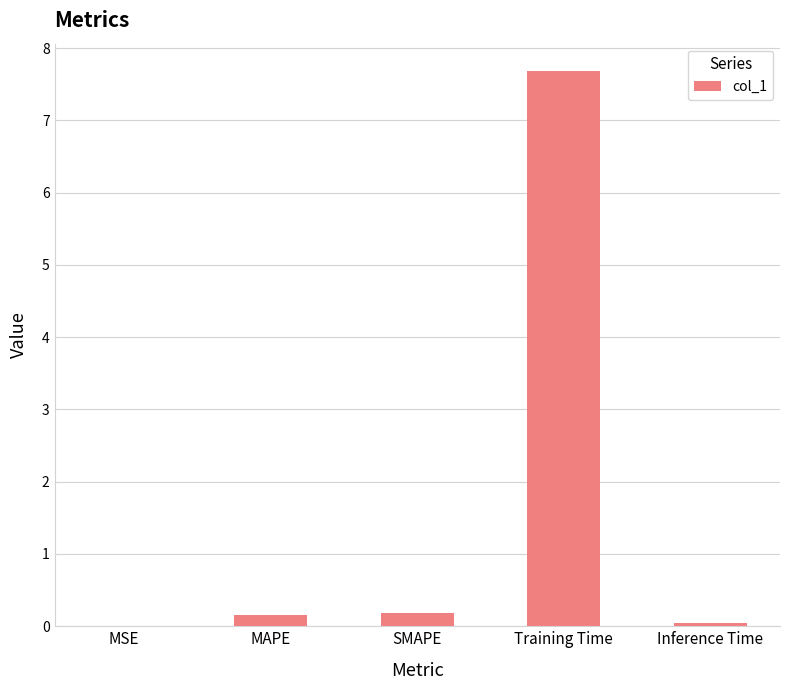

Which category has the highest value across all series?

Training Time